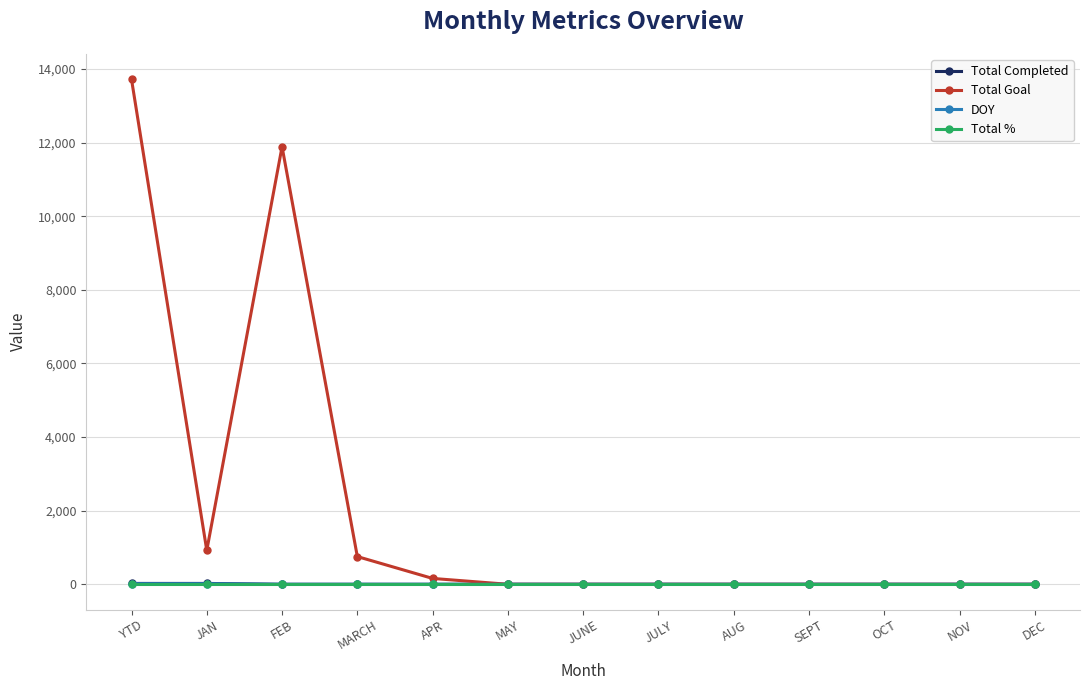

At which category is the sum across all series the highest?

YTD